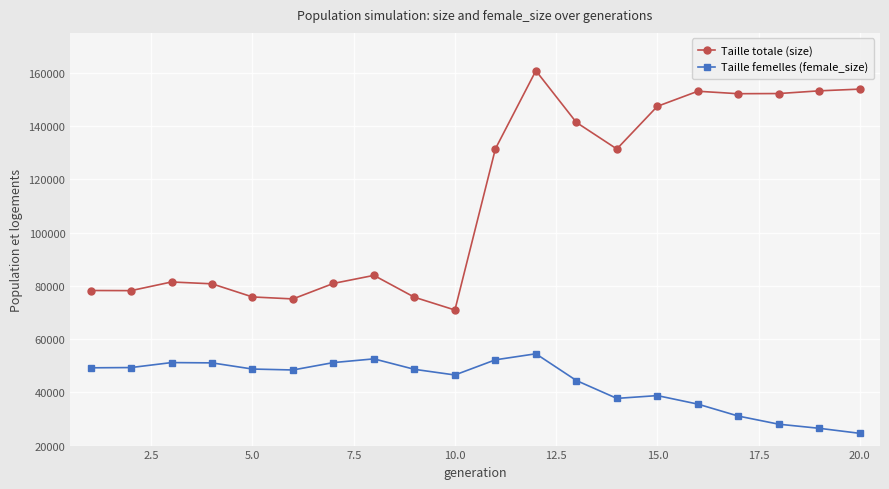

List the series in order of their overall mean, lowest first.

Taille femelles (female_size), Taille totale (size)